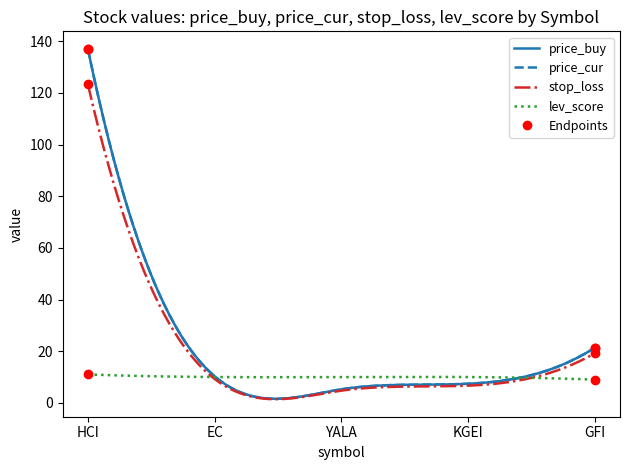

List the labels in order of lev_score value, largest first.

HCI, EC, YALA, KGEI, GFI